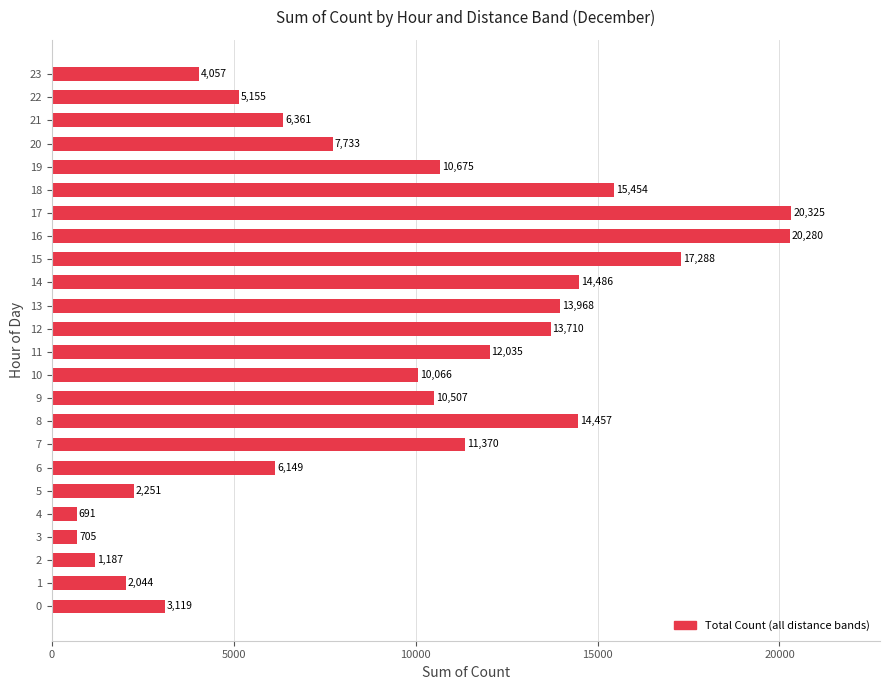

What is the ratio of the value at 8 to the value at 2?

12.2